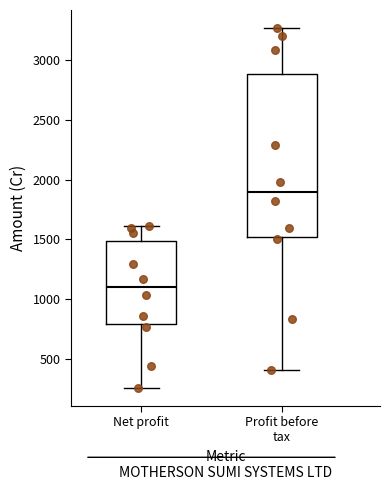

Which box's median line is the highest?

Profit before tax